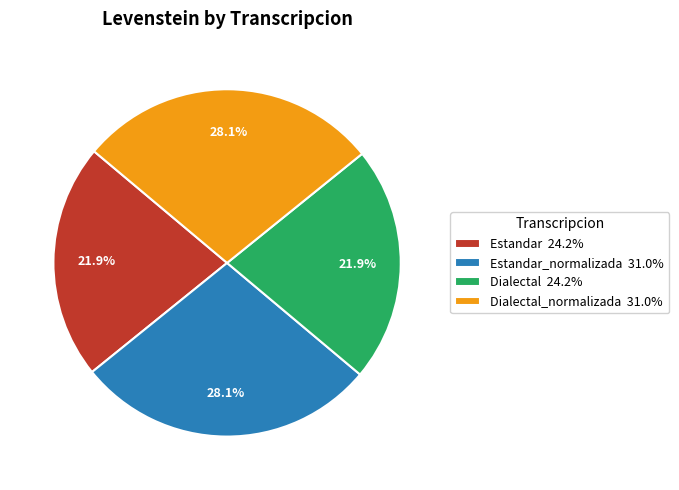

Which has a higher value, Estandar 24.2% or Estandar_normalizada 31.0%?

Estandar_normalizada 31.0%